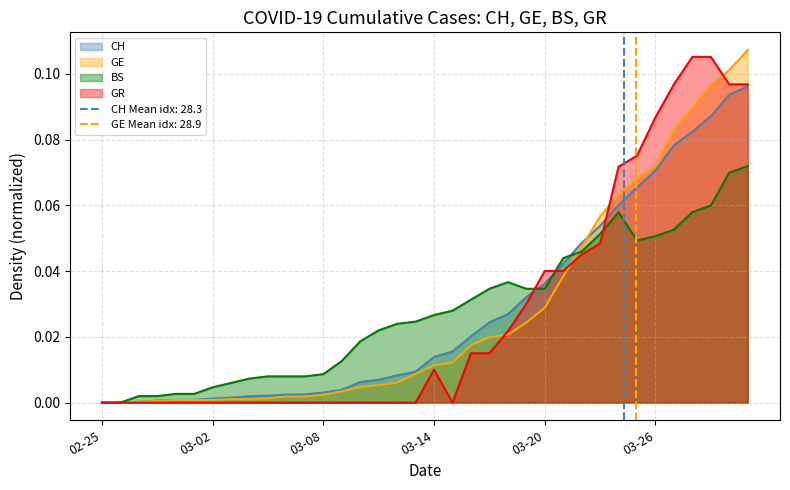

Reading right to left, transcribe all the data shown in this chart.

CH: 0.1	0.1	0.1	0.1	0.1	0.1	0.1	0.1	0.1	0.0	0.0	0.0	0.0	0.0	0.0	0.0	0.0	0.0	0.0	0.0	0.0	0.0	0.0	0.0	0.0	0.0	0.0	0.0	0.0	0.0	0.0	0.0	0.0	0.0	0.0	0.0
GE: 0.1	0.1	0.1	0.1	0.1	0.1	0.1	0.1	0.1	0.0	0.0	0.0	0.0	0.0	0.0	0.0	0.0	0.0	0.0	0.0	0.0	0.0	0.0	0.0	0.0	0.0	0.0	0.0	0.0	0.0	0.0	0.0	0.0	0.0	0.0	0.0
BS: 0.1	0.1	0.1	0.1	0.1	0.1	0.0	0.1	0.1	0.0	0.0	0.0	0.0	0.0	0.0	0.0	0.0	0.0	0.0	0.0	0.0	0.0	0.0	0.0	0.0	0.0	0.0	0.0	0.0	0.0	0.0	0.0	0.0	0.0	0.0	0.0
GR: 0.1	0.1	0.1	0.1	0.1	0.1	0.1	0.1	0.0	0.0	0.0	0.0	0.0	0.0	0.0	0.0	0.0	0.0	0.0	0.0	0.0	0.0	0.0	0.0	0.0	0.0	0.0	0.0	0.0	0.0	0.0	0.0	0.0	0.0	0.0	0.0